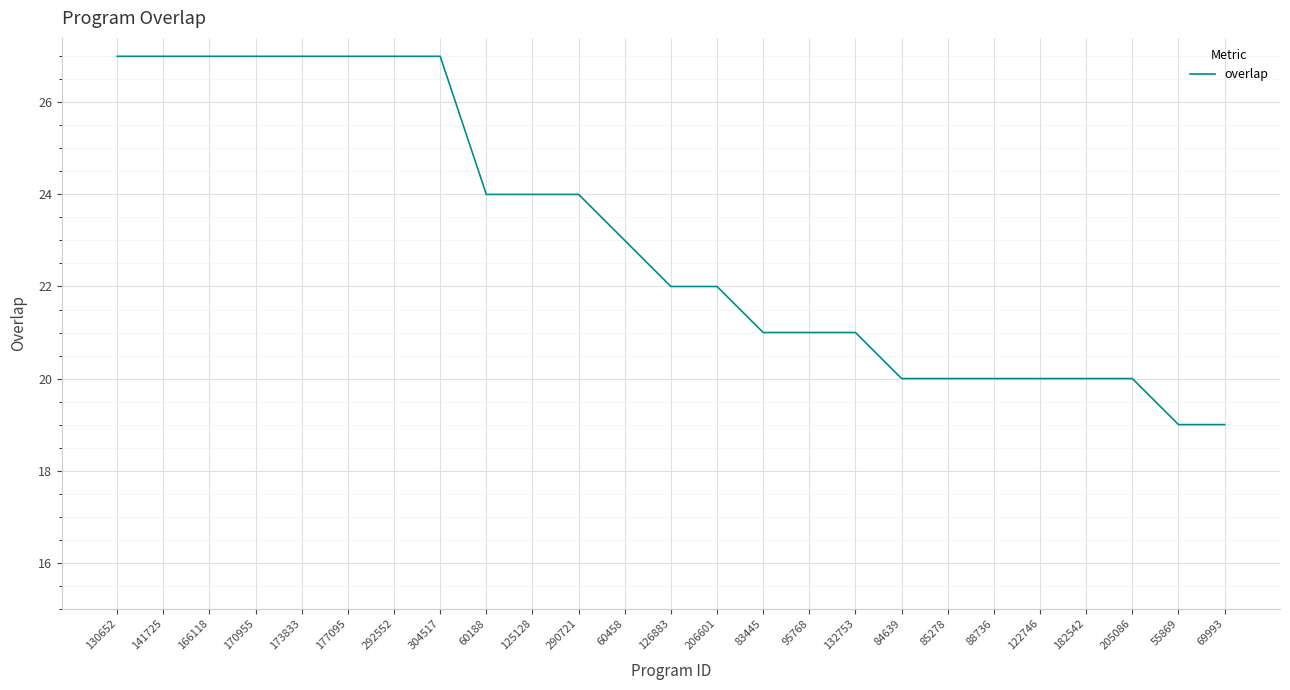

What is the approximate value at 55869?

19